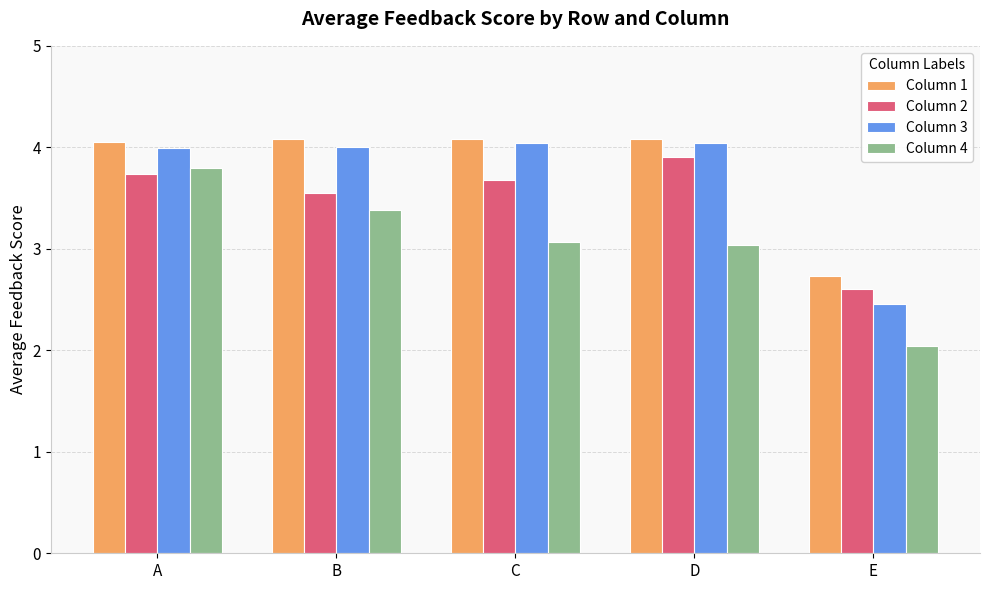

Which category has the lowest value across all series?

E